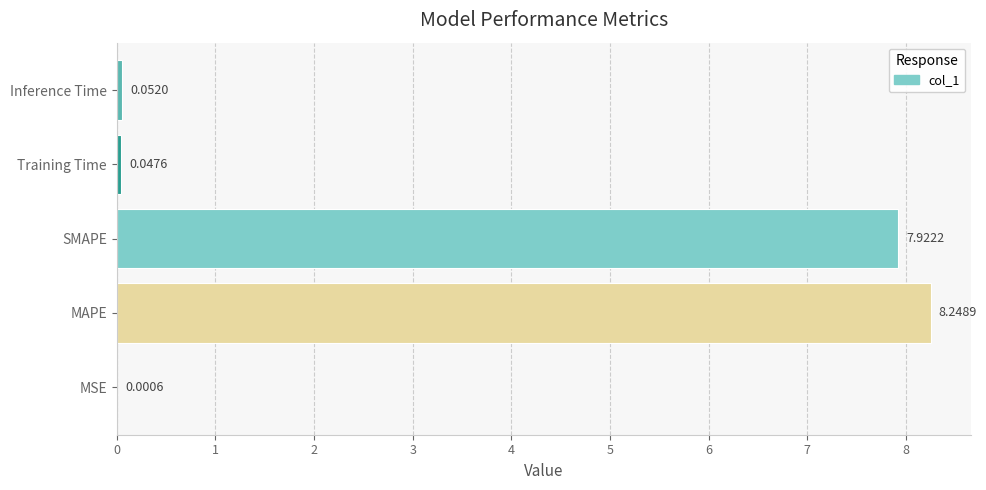

At which label is the value closest to 4?

SMAPE